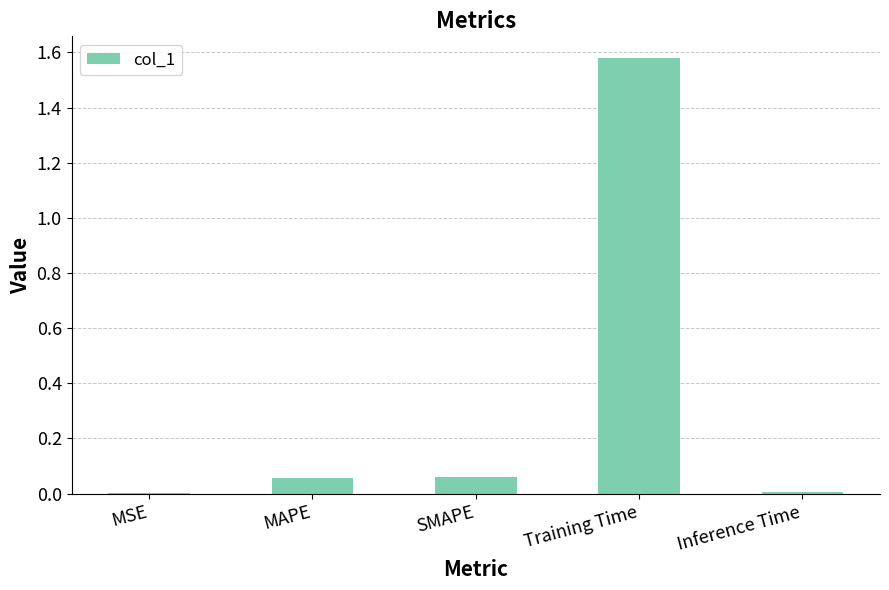

What is the sum of all values?

1.7